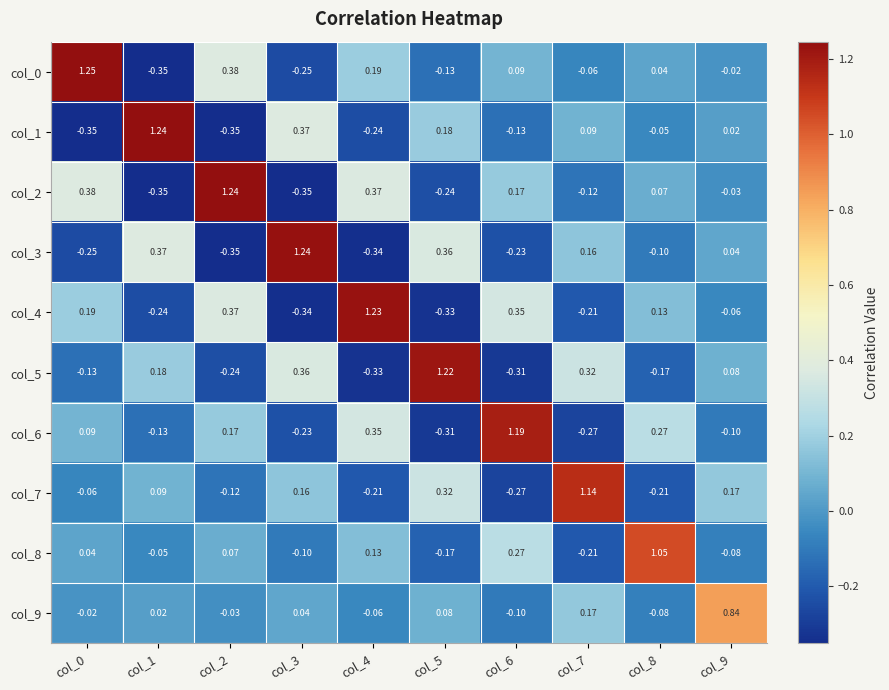

How many values in the col_0 series exceed 0?

5